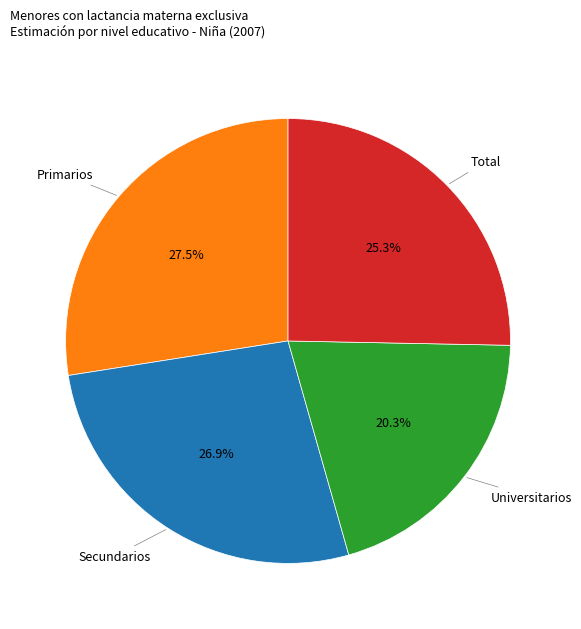

Does any single category account for the majority?

No